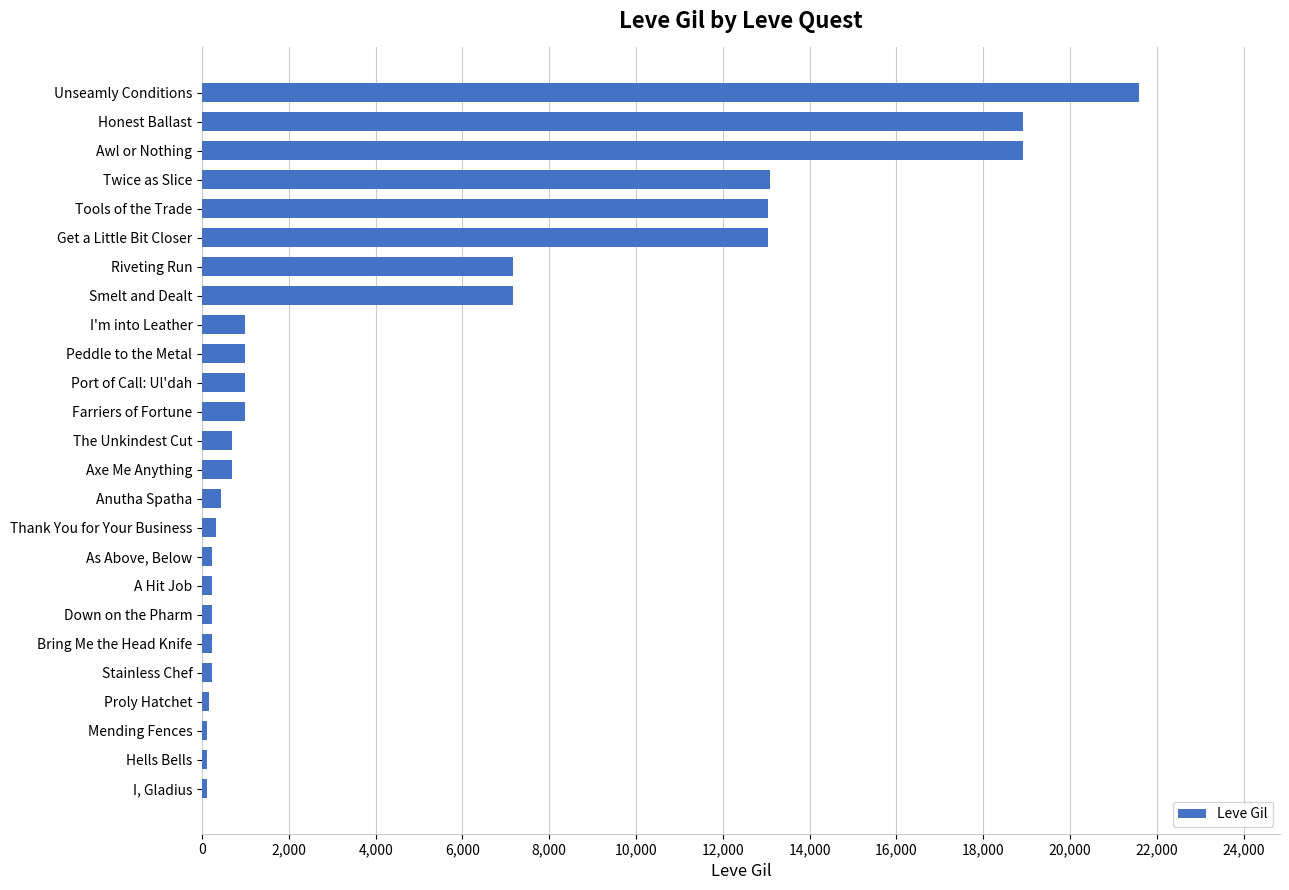

Count the number of categories in the chart.

25